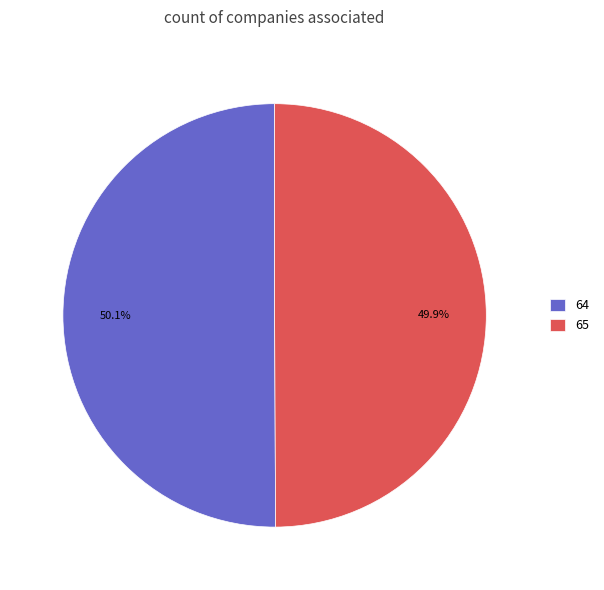

Combined, do 65 and 64 account for over 50%?

Yes